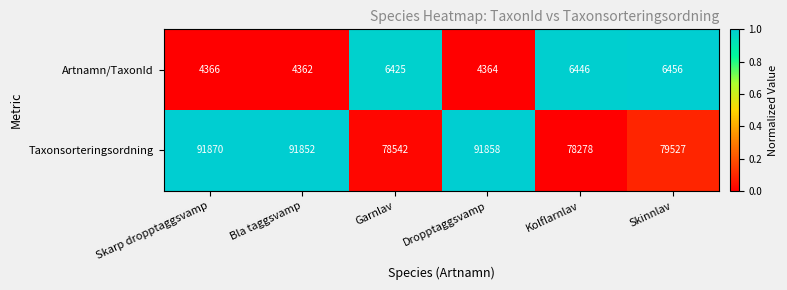

What is the difference between the second highest and minimum values in the Taxonsorteringsordning series?

13580